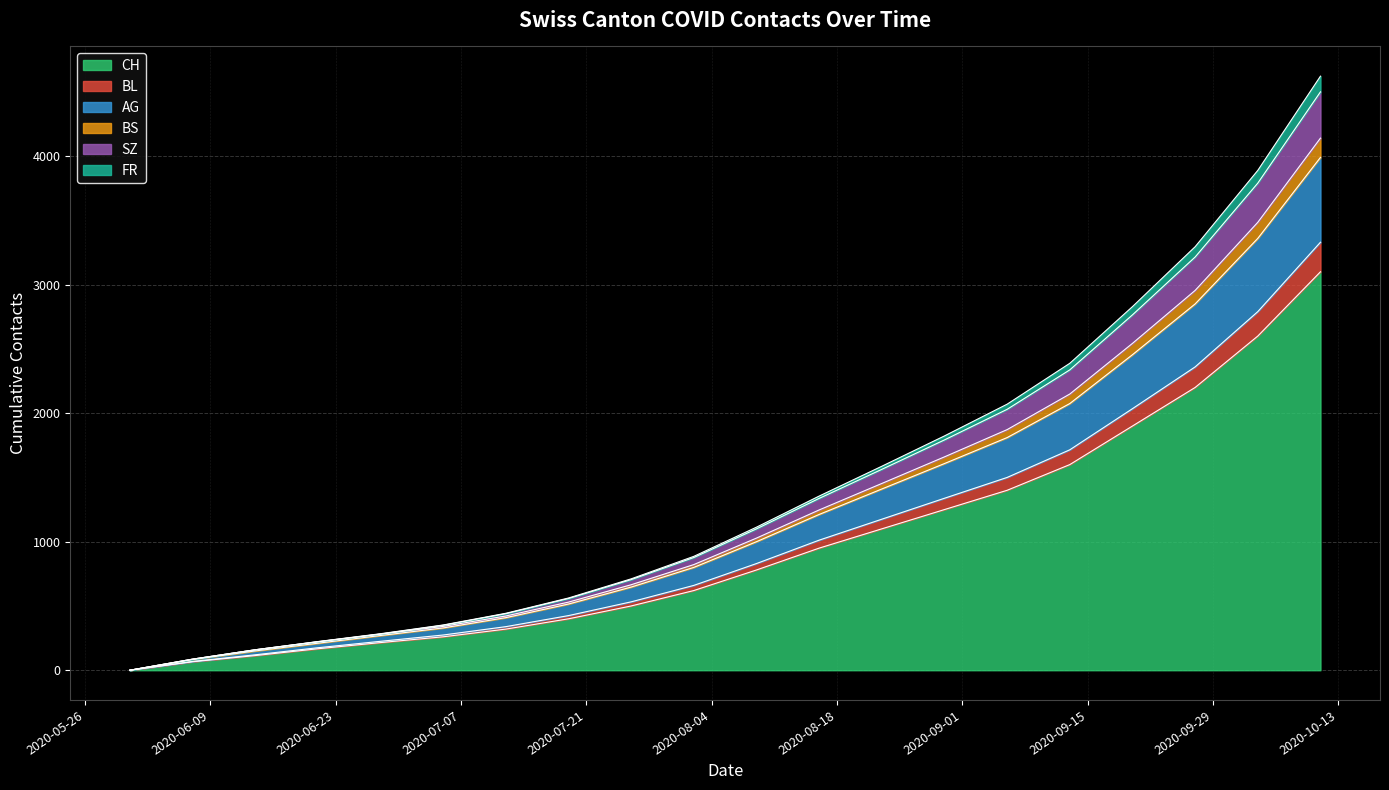

Does the chart display data point markers on the line(s)?

No